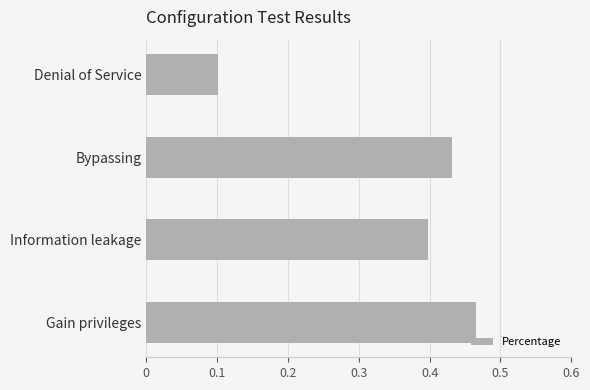

Which has a higher value, Denial of Service or Information leakage?

Information leakage